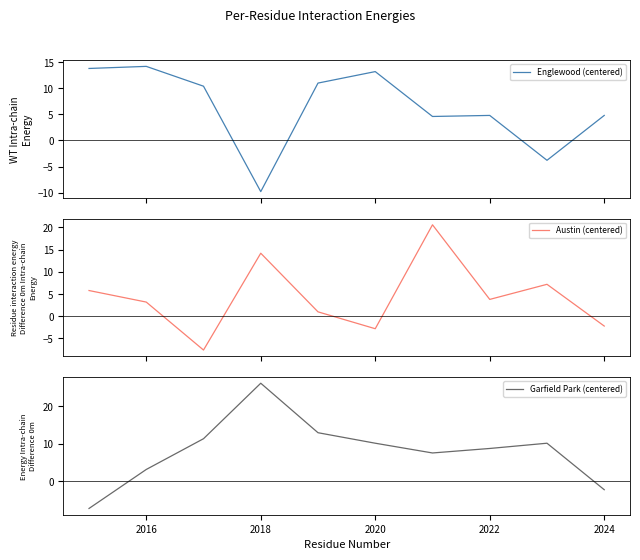

Reading left to right, what are all the values shown in this chart?

Englewood (centered): 13.8	14.2	10.4	-9.8	11.0	13.2	4.6	4.8	-3.8	4.8
Austin (centered): 5.8	3.2	-7.6	14.2	1.0	-2.8	20.6	3.8	7.2	-2.2
Garfield Park (centered): -7.2	3.2	11.4	26.2	13.0	10.2	7.6	8.8	10.2	-2.2